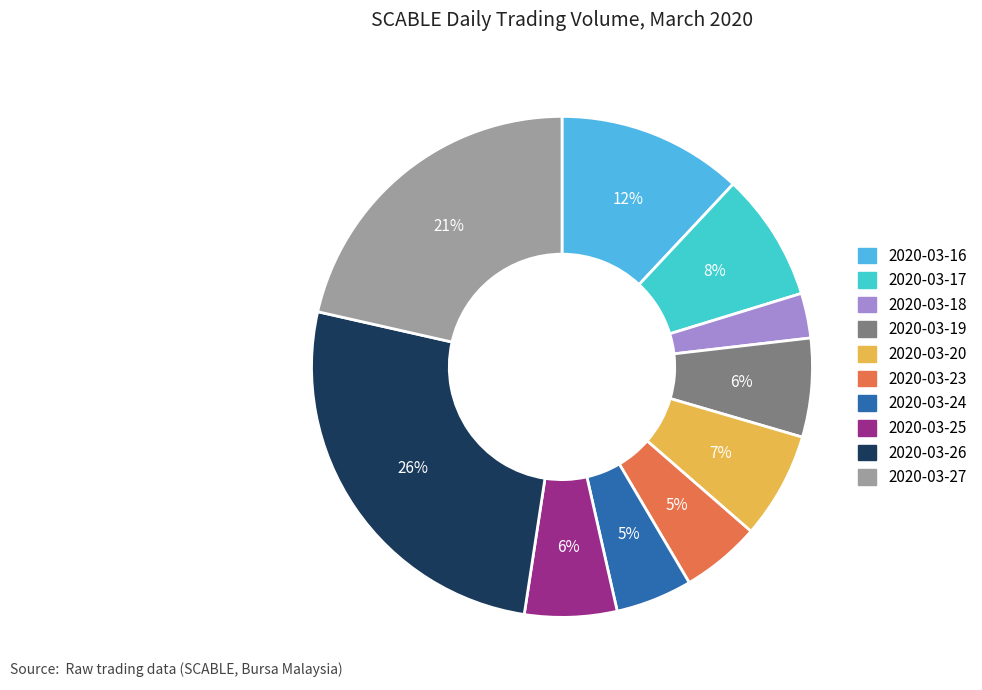

Does 2020-03-24 represent more than half of the total?

No